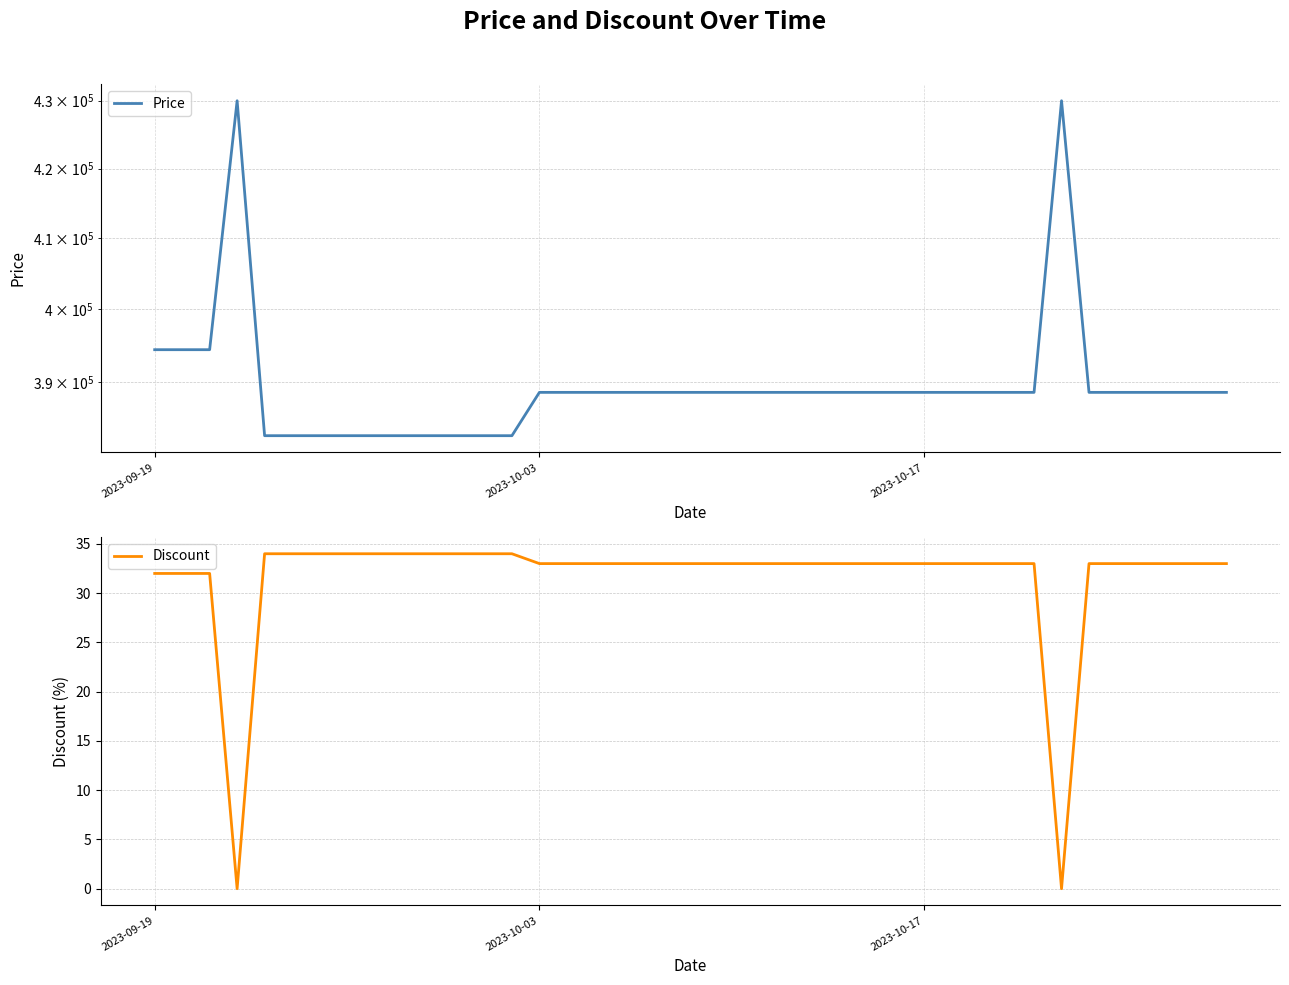

What is the greatest value displayed?

430000